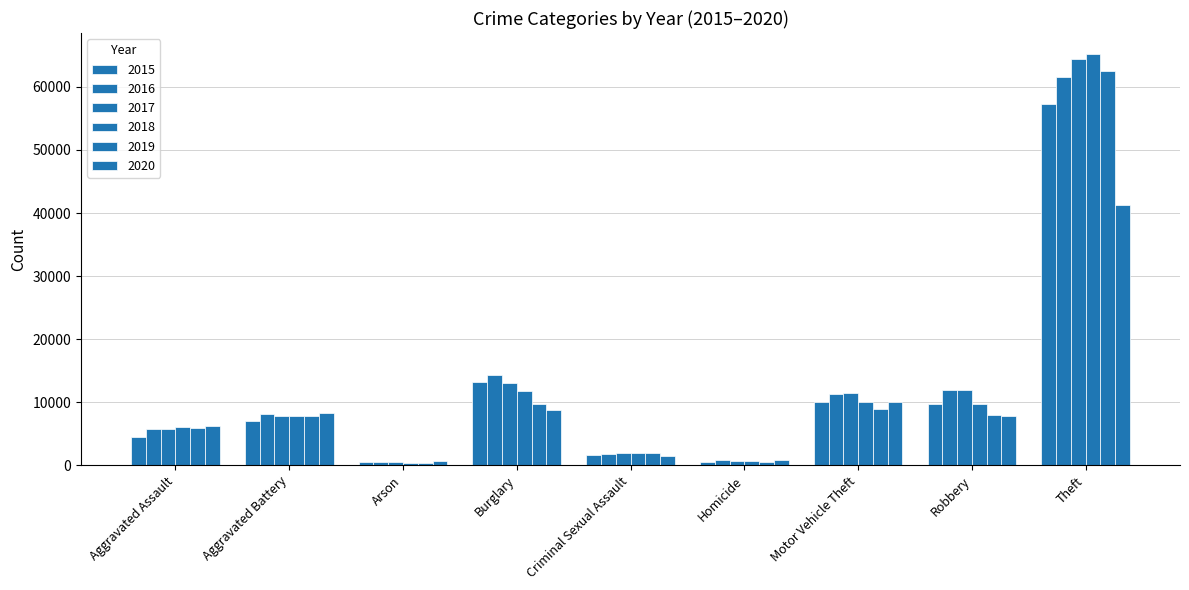

How many groups of bars are there?

9